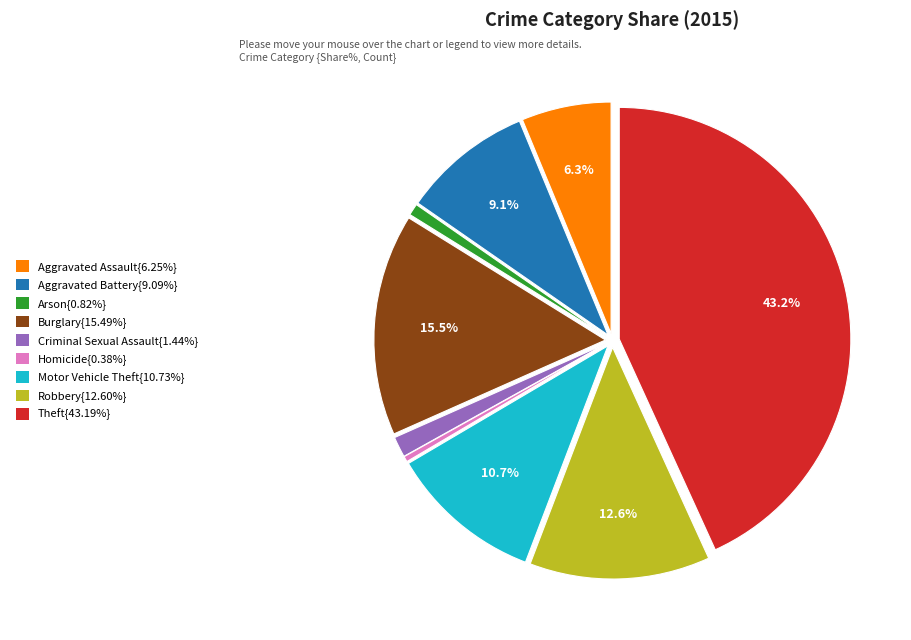

Is there a majority slice in this chart?

No